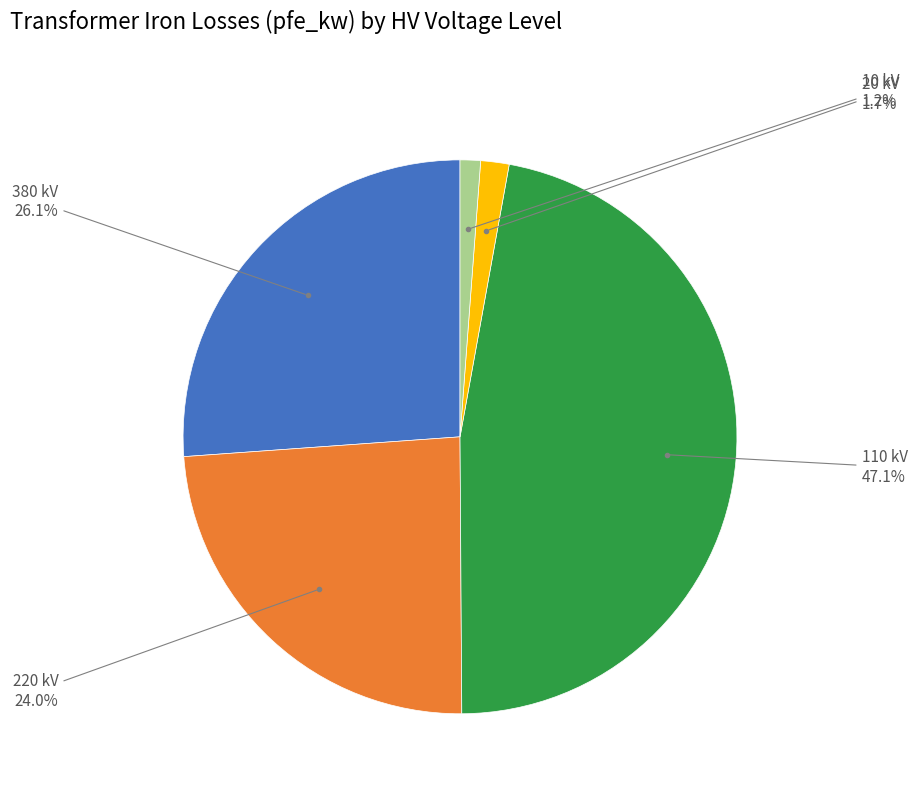

Is there any slice that represents more than half of the pie?

No